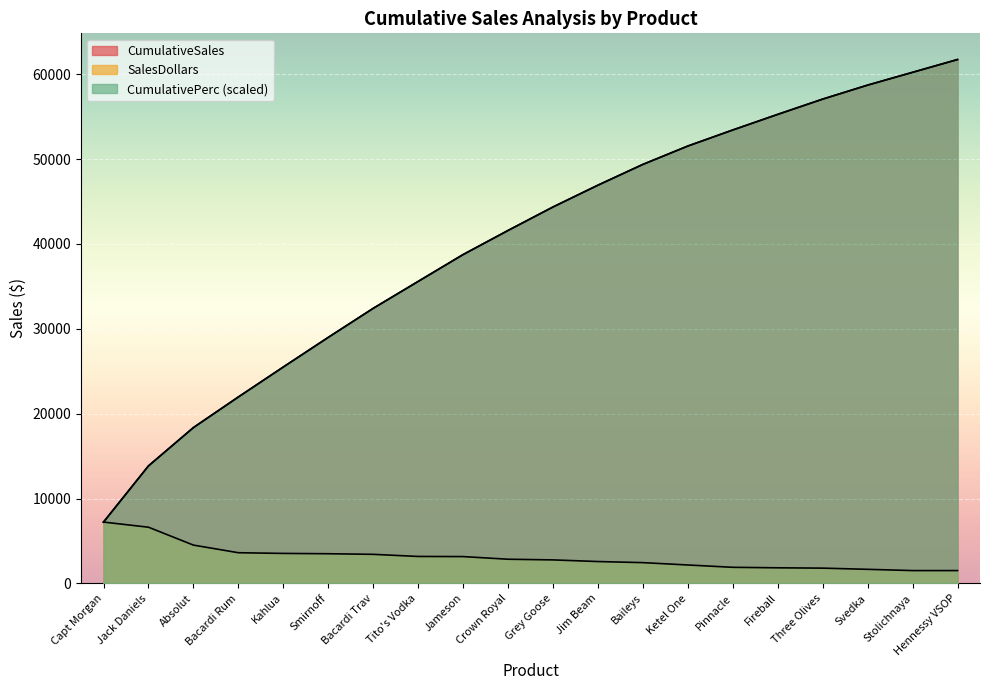

What is the label of the 8th point from the right?

Baileys